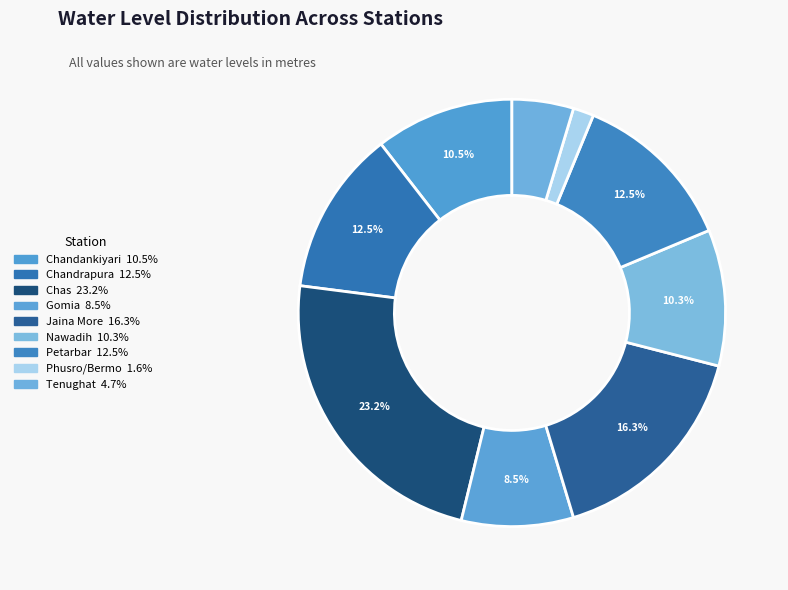

Between Tenughat and Petarbar, which is larger?

Petarbar